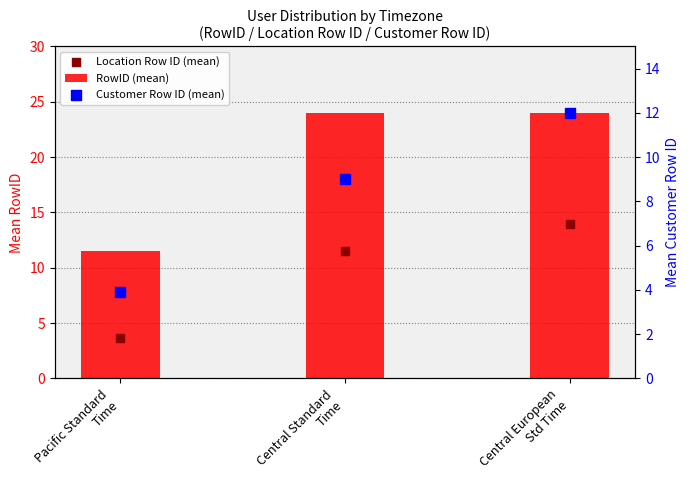

Which series has the largest total across all categories?

RowID (mean)